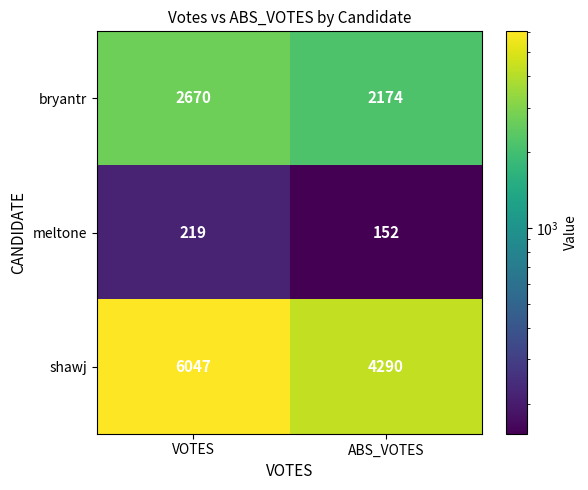

Which series has the largest range (max minus min)?

shawj